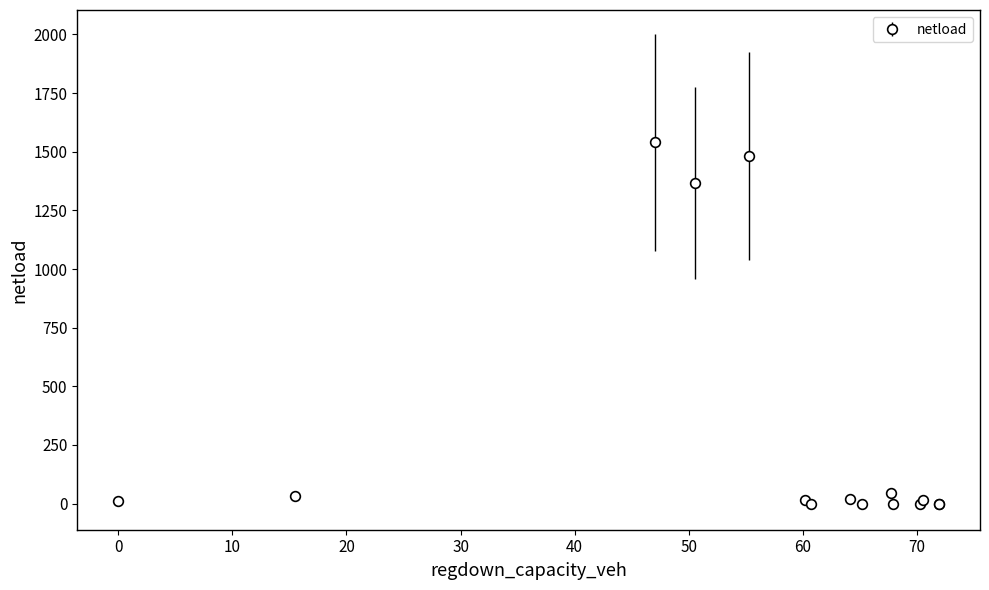

What is the greatest value displayed?

1541.2